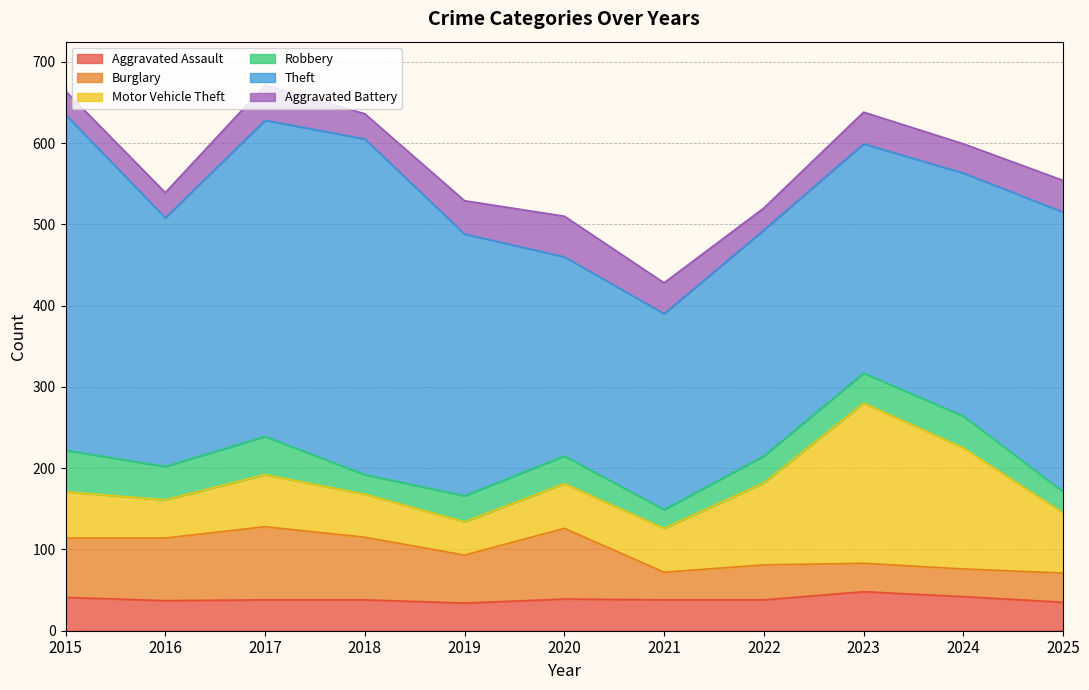

What is the value of the Robbery point at the 10th from the left?

39